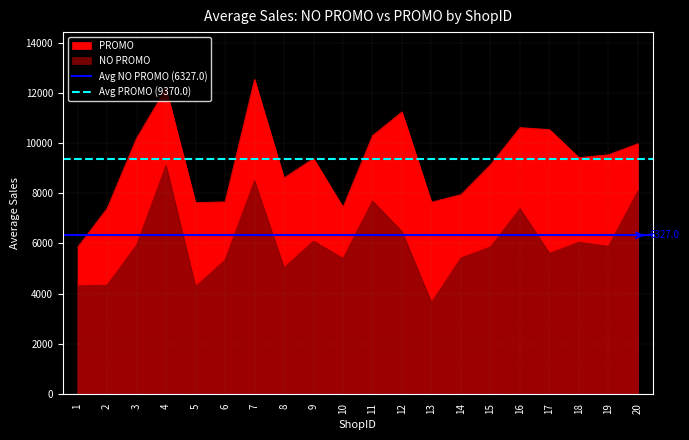

List the series in order of their peak value, highest first.

Avg PROMO (9370.0), Avg NO PROMO (6327.0)